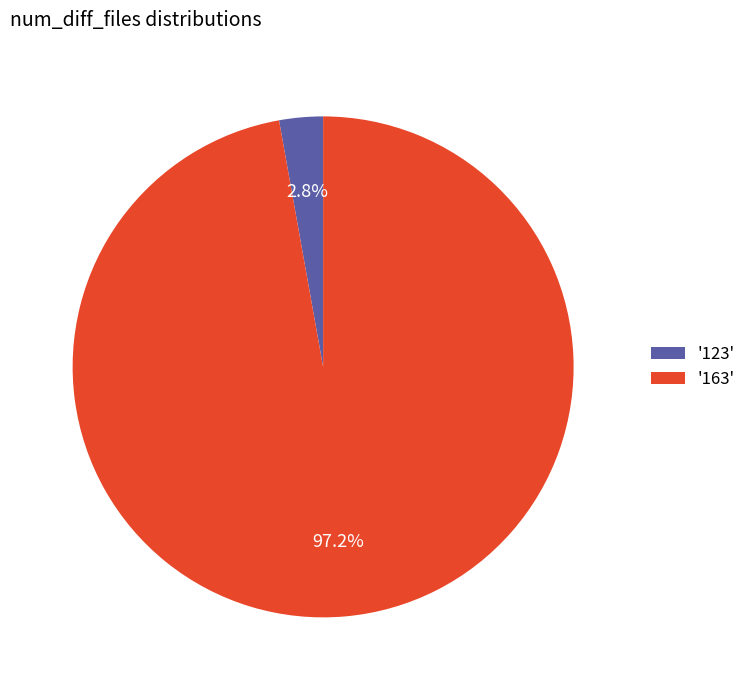

To the nearest percent, what is the difference between the largest and smallest slice percentages?

94%